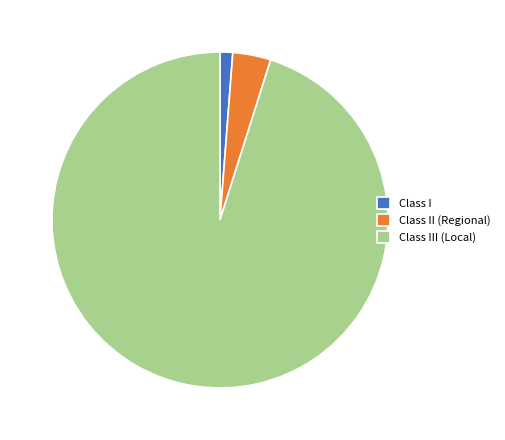

Is there any slice that represents more than half of the pie?

Yes